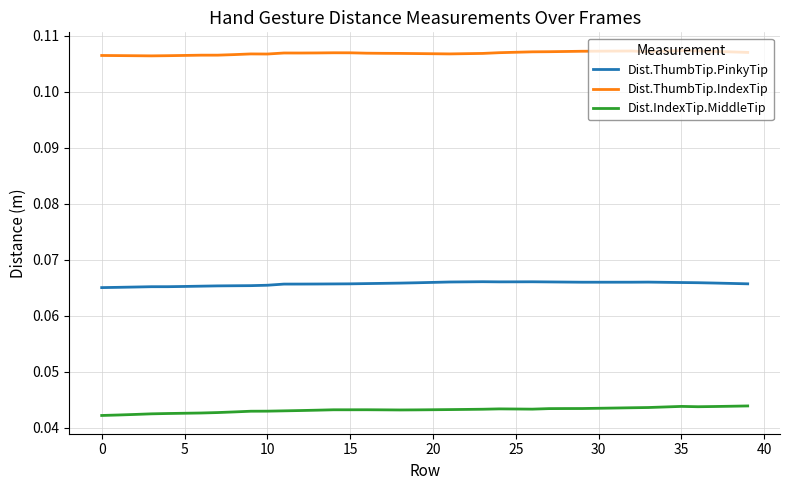

List the series in order of their peak value, lowest first.

Dist.IndexTip.MiddleTip, Dist.ThumbTip.PinkyTip, Dist.ThumbTip.IndexTip